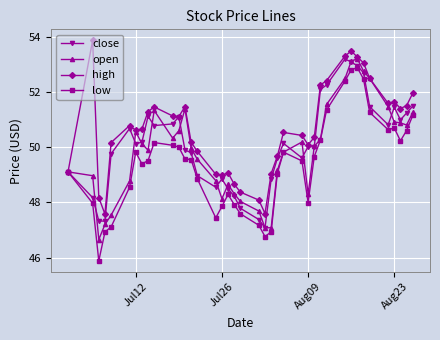

Which series has the largest total across all categories?

high